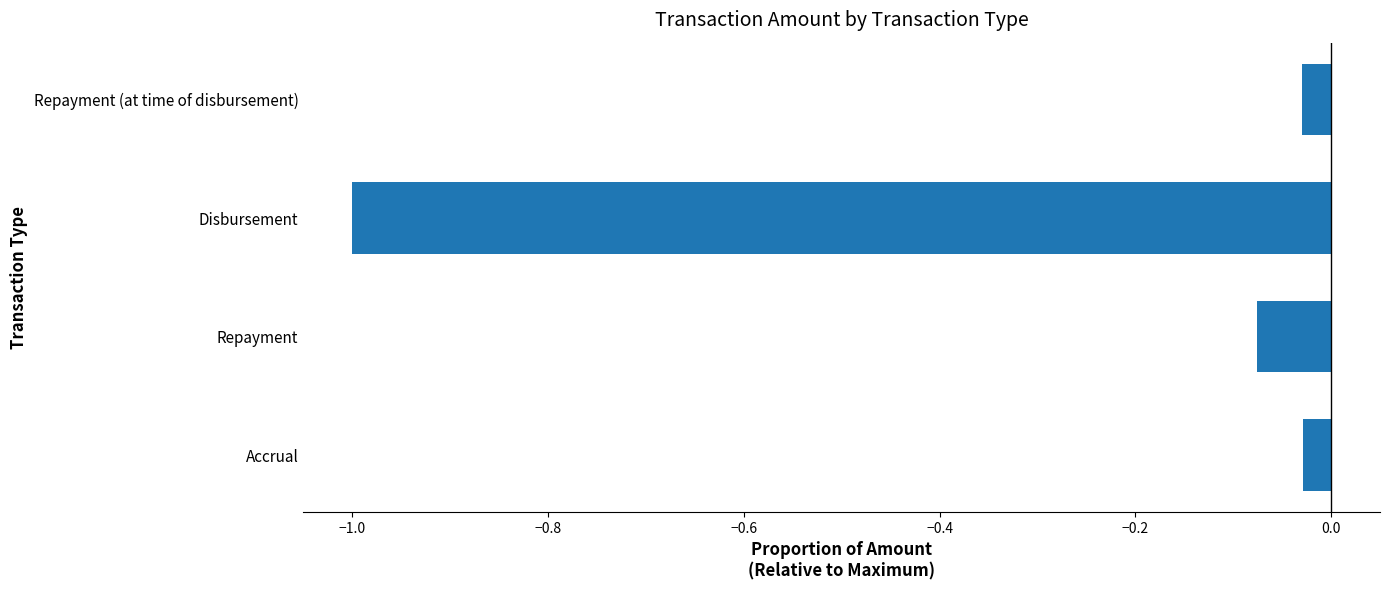

Are the bars grouped side by side (vs. stacked)?

No